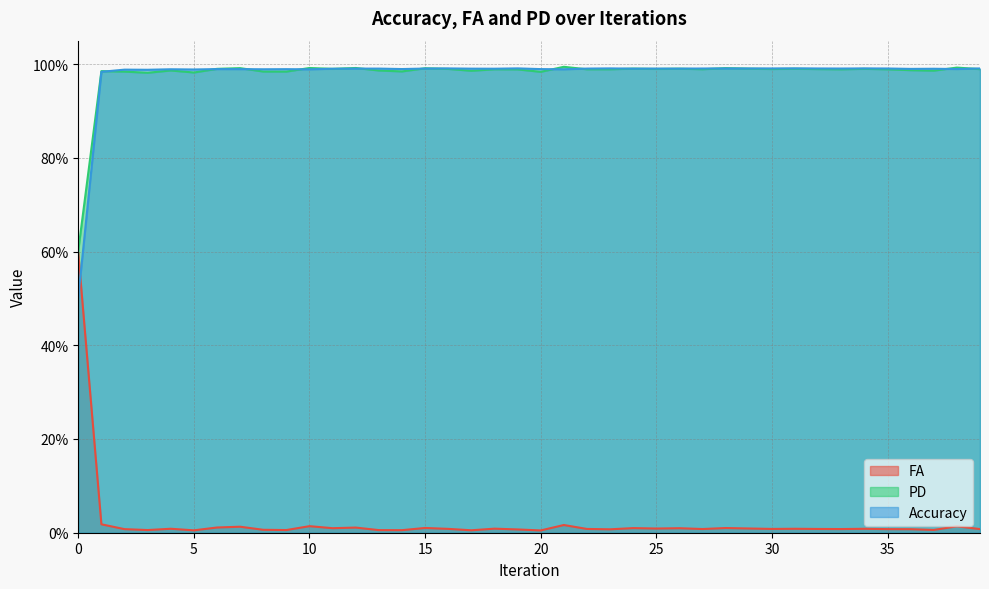

At which category does PD reach its first local valley?

3